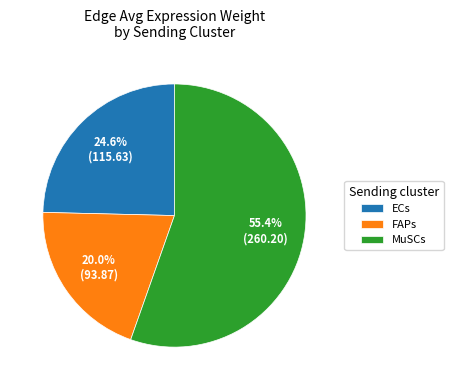

To the nearest percent, what is the difference between the largest and smallest slice percentages?

35%